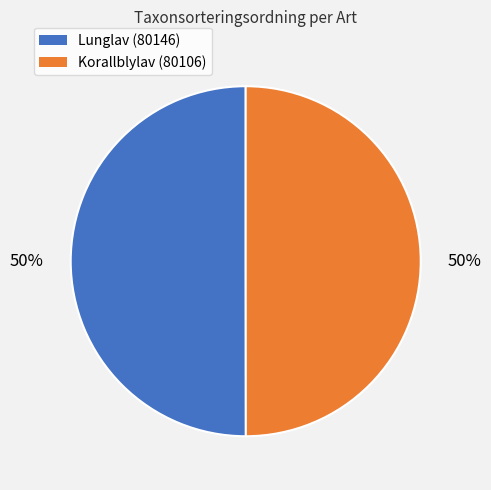

What is the ratio of the value at Korallblylav (80106) to the value at Lunglav (80146)?

1.0